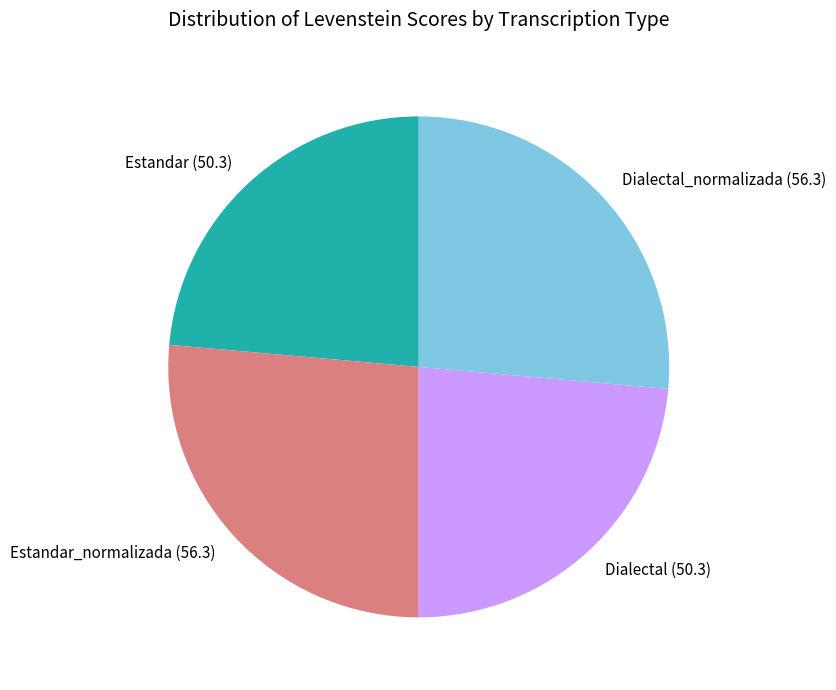

The Dialectal slice represents 35% of the pie. True or false?

False